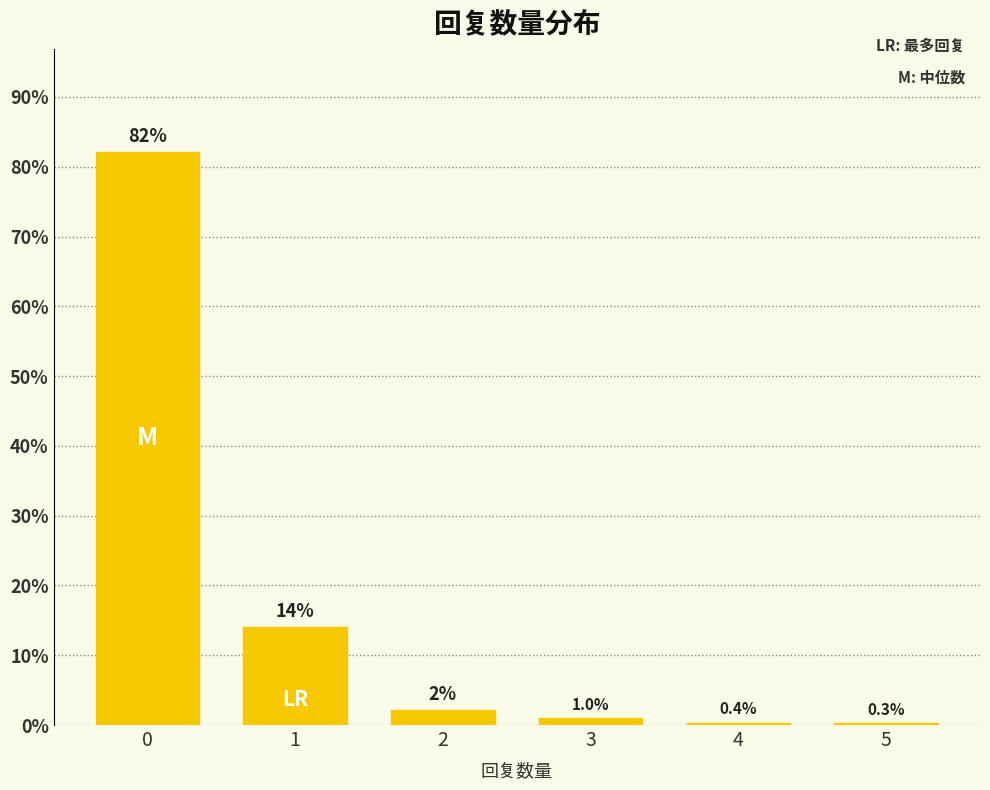

The chart shows a value of 82.1 at 0. True or false?

True